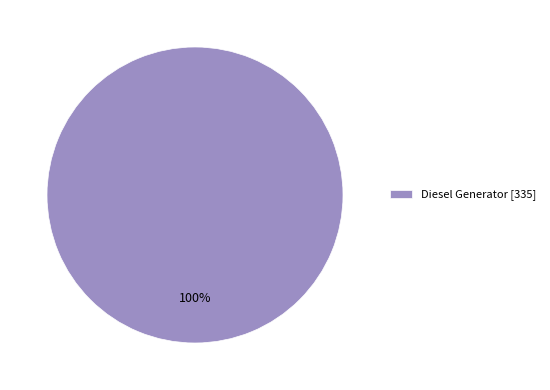

Rank the categories by value from highest to lowest.

Diesel Generator [335]